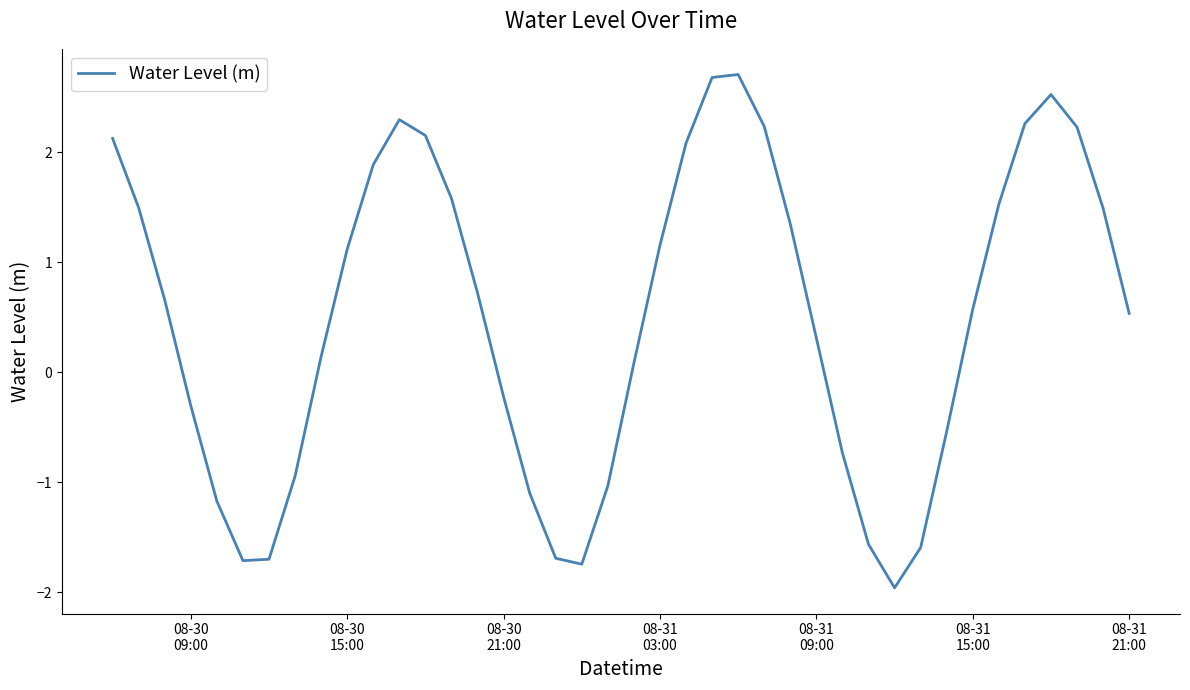

What is the greatest value displayed?

2.7